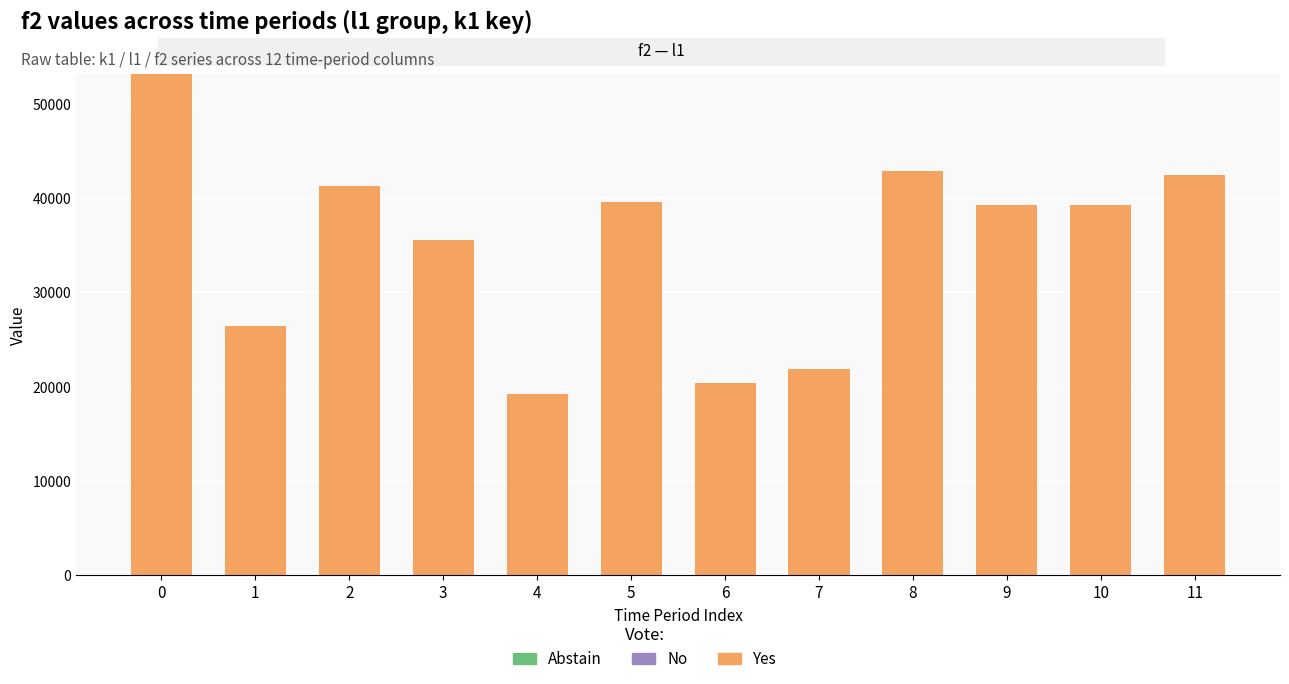

Read the value at 8.

42900